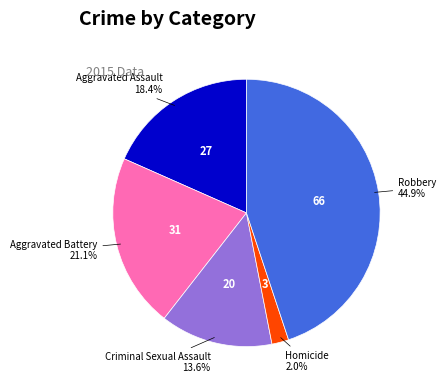

True or false: Homicide accounts for 2% of the total.

True